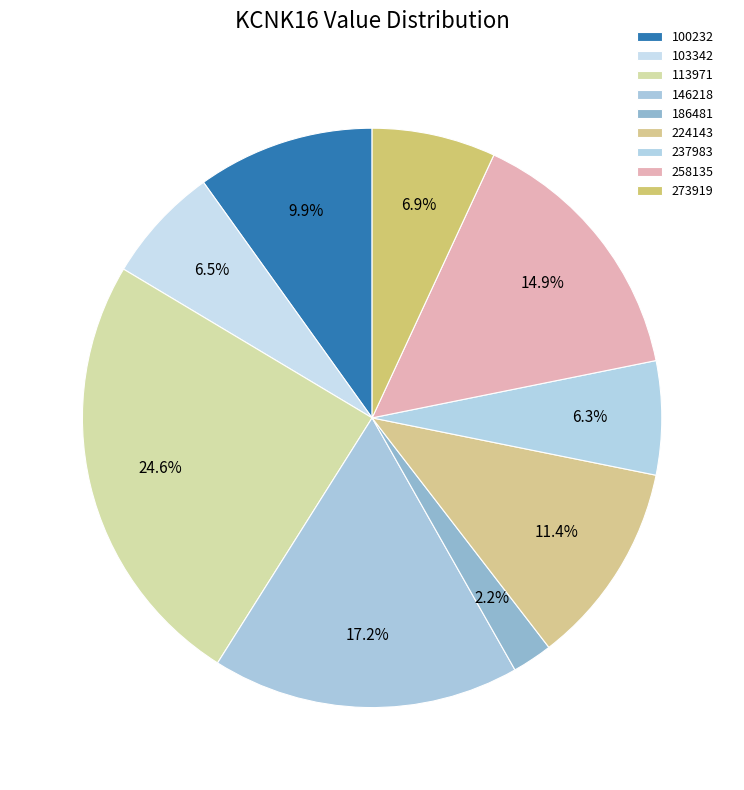

How many segments does this pie chart have?

9